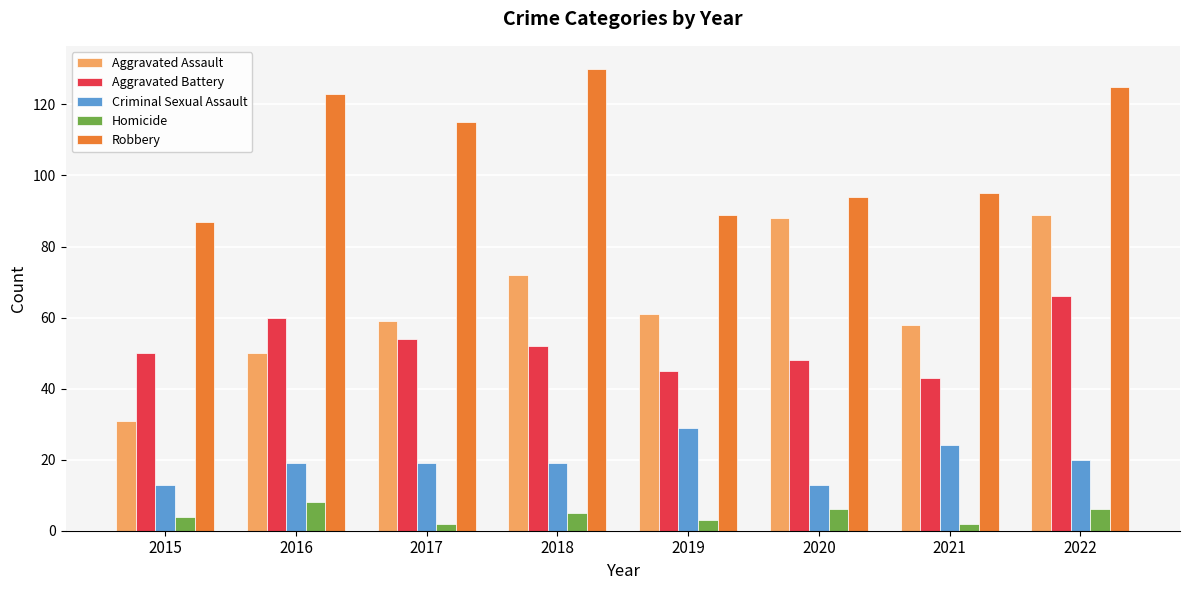

Rank the series at 2022 from lowest to highest value.

Homicide, Criminal Sexual Assault, Aggravated Battery, Aggravated Assault, Robbery